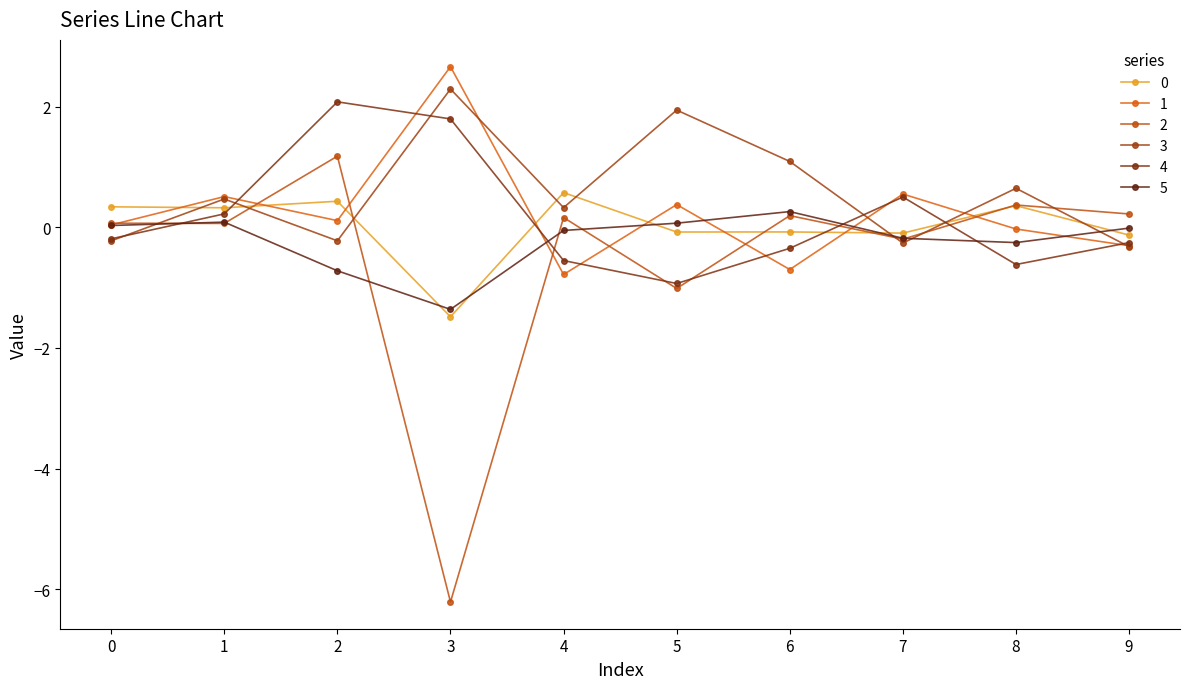

The value of 4 at 5 is -1.3. True or false?

False